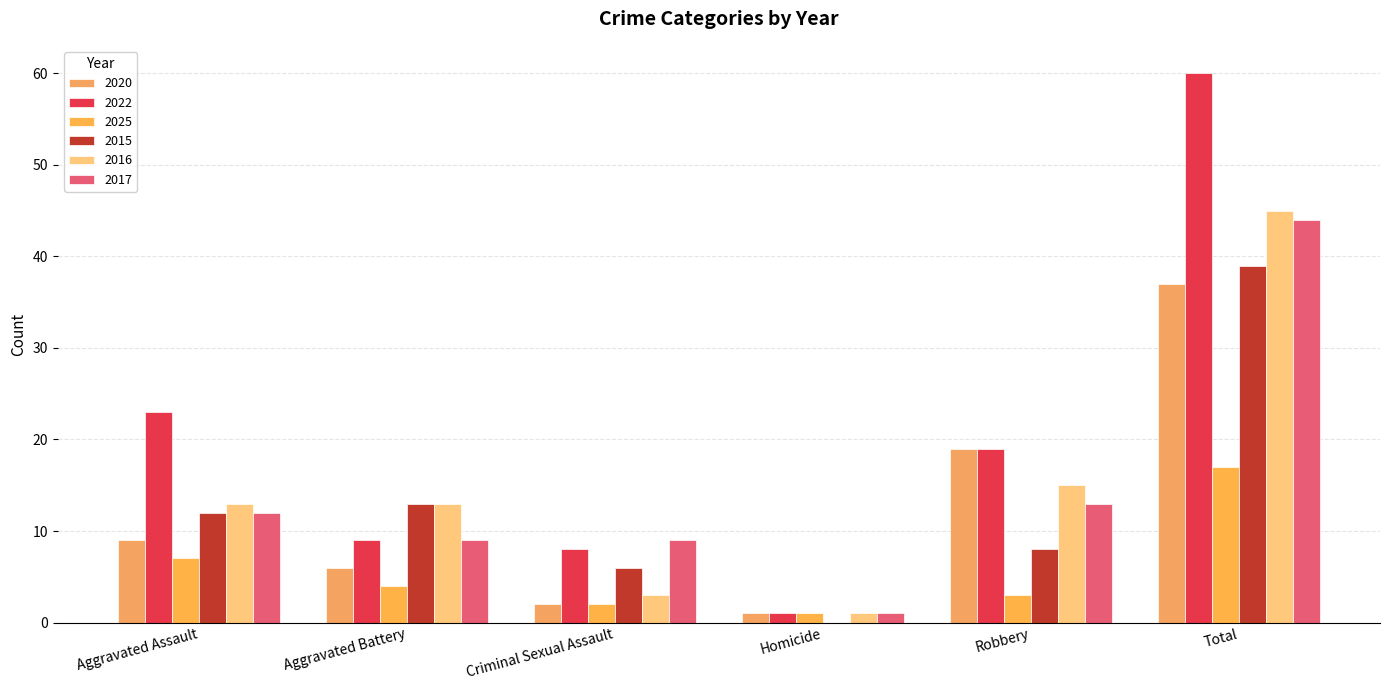

True or false: 2022 has a value of 8 at Criminal Sexual Assault.

True